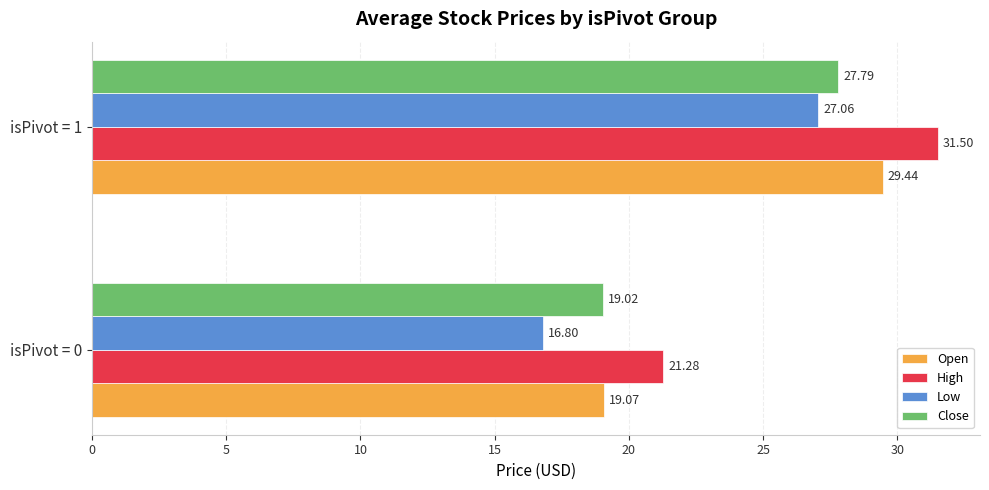

Which category has the highest value across all series?

isPivot = 1